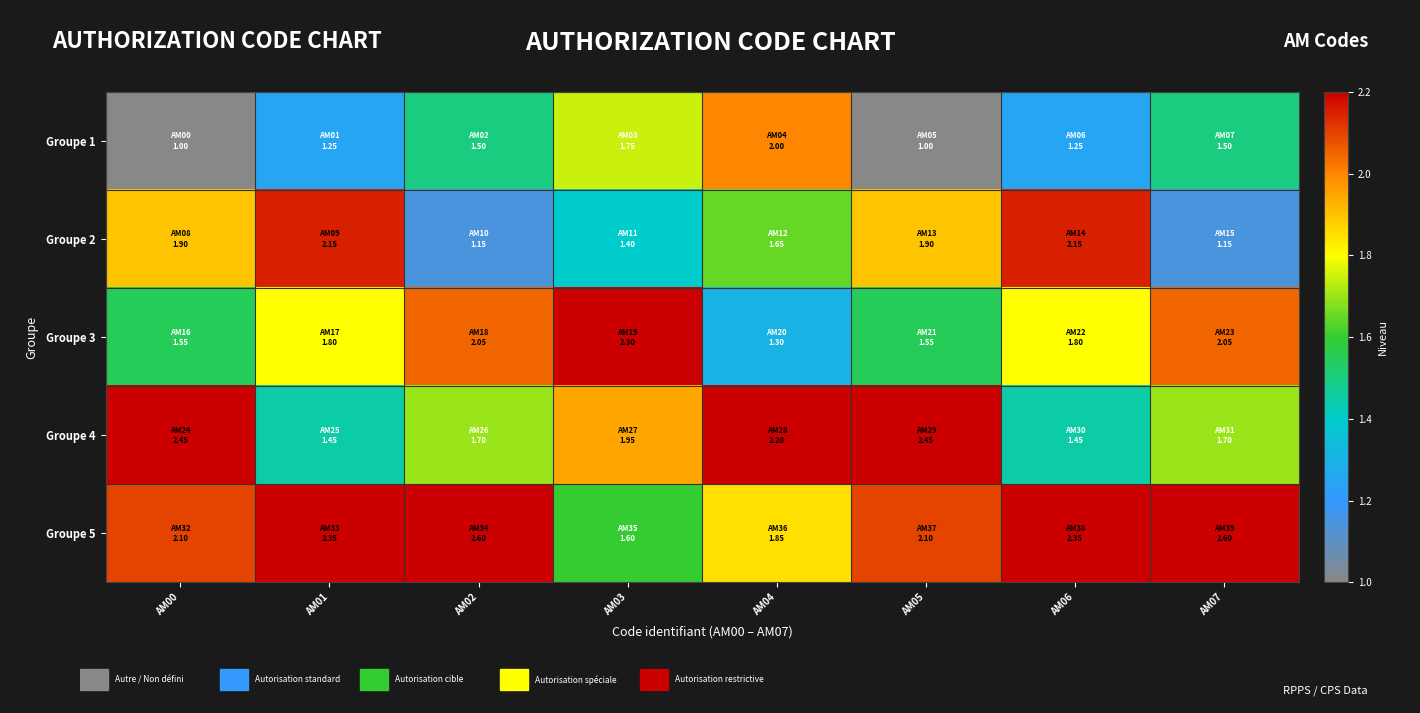

What is the total value across all series at AM03?

9.0